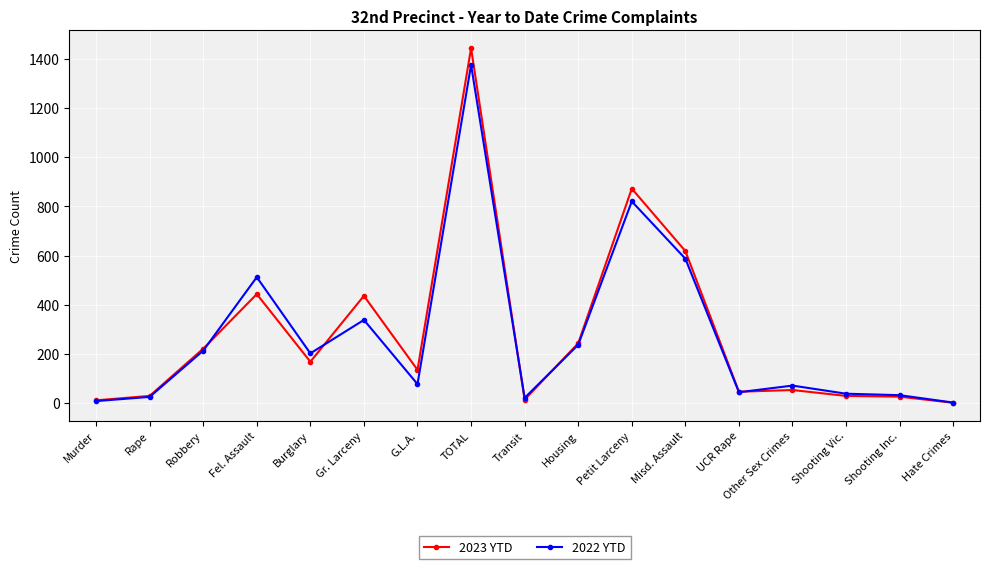

At which category is the sum across all series the highest?

TOTAL